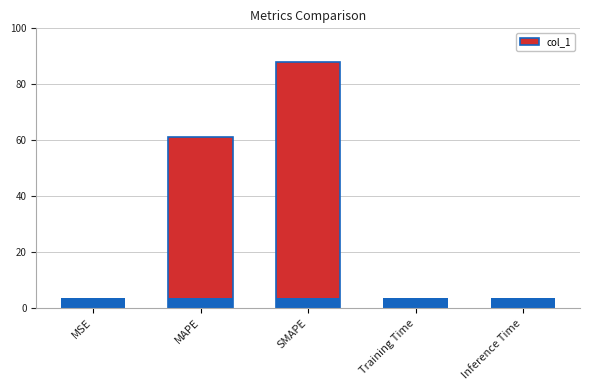

What is the label of the 5th bar from the left?

Inference Time